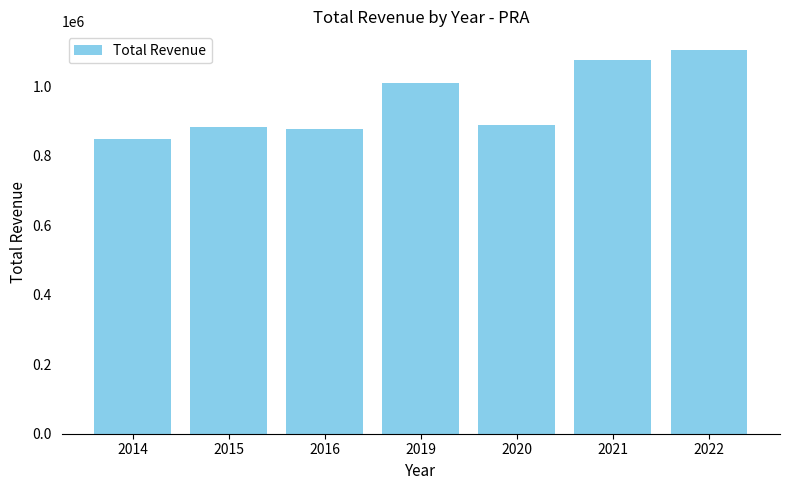

What is the greatest value displayed?

1103600